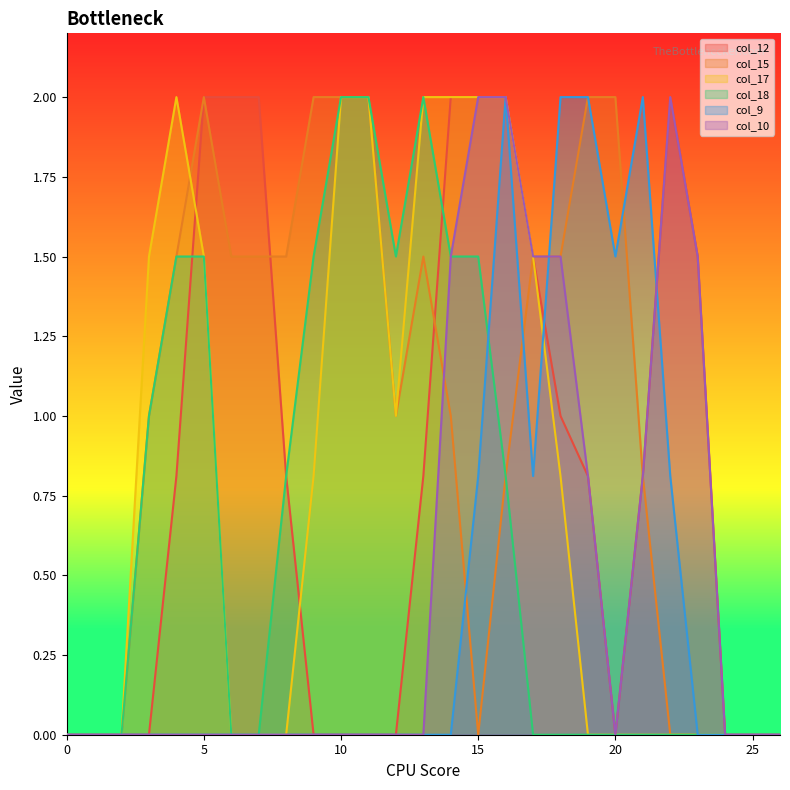

Between which two adjacent categories do col_15 and col_12 first intersect?

7 and 8